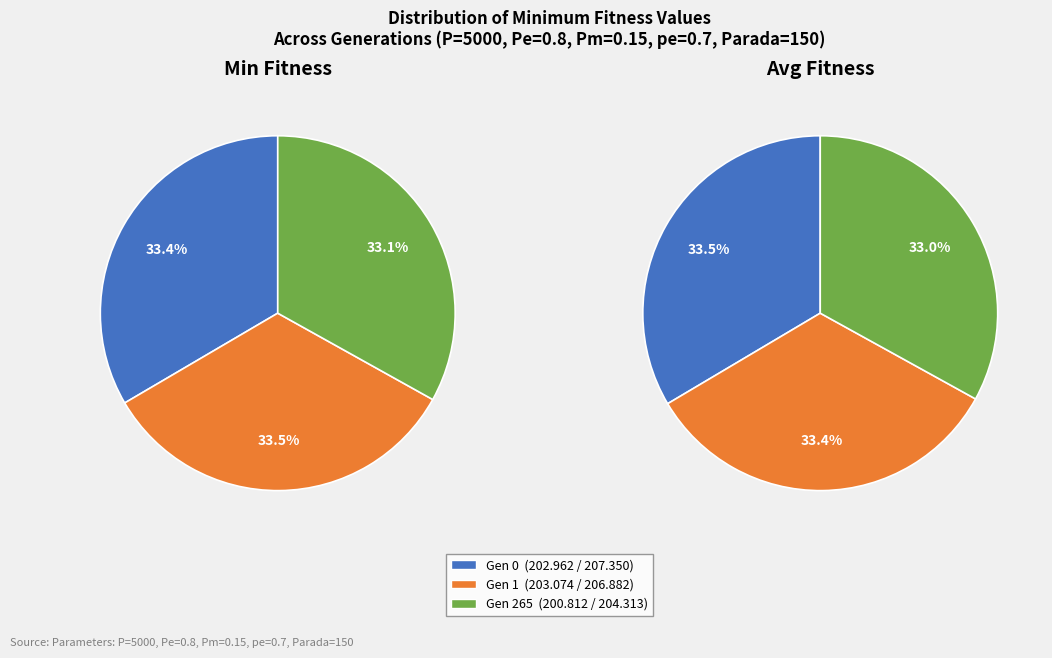

Count the number of slices in the pie.

3